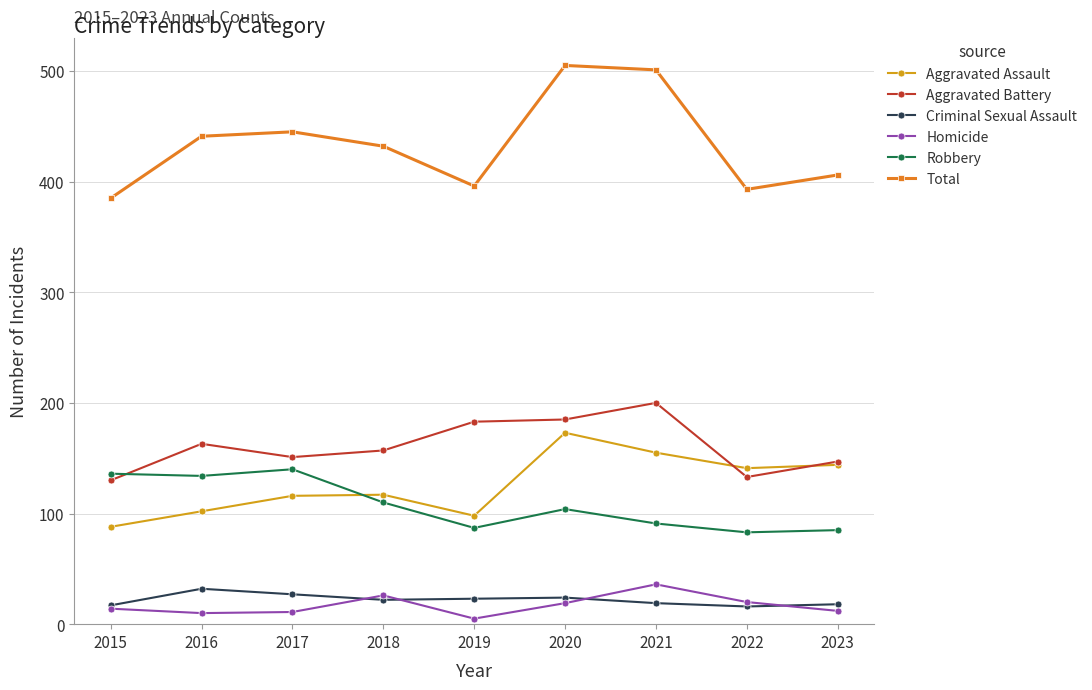

At which label is Aggravated Battery closest to 165?

2016